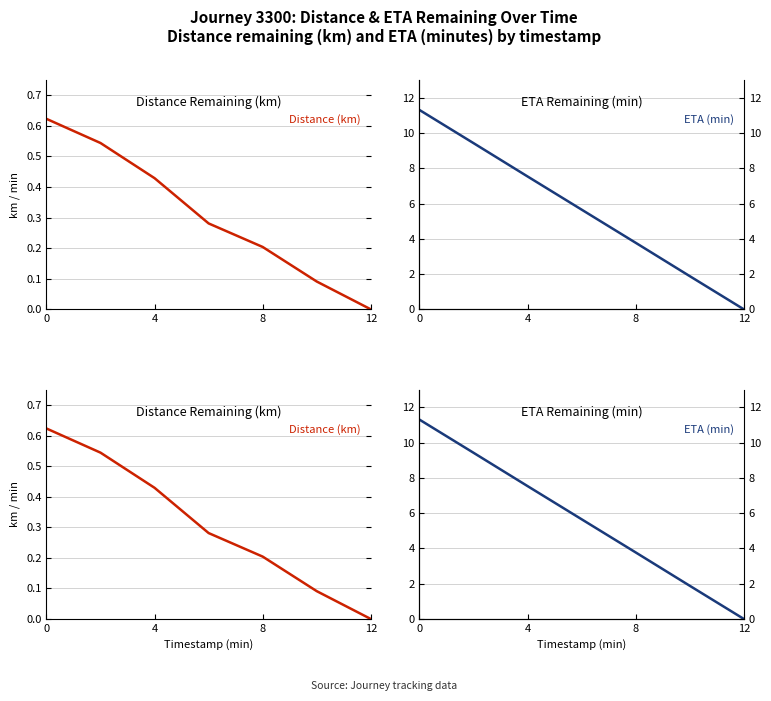

The ETA (min) series shows 0.7 at 5. True or false?

False